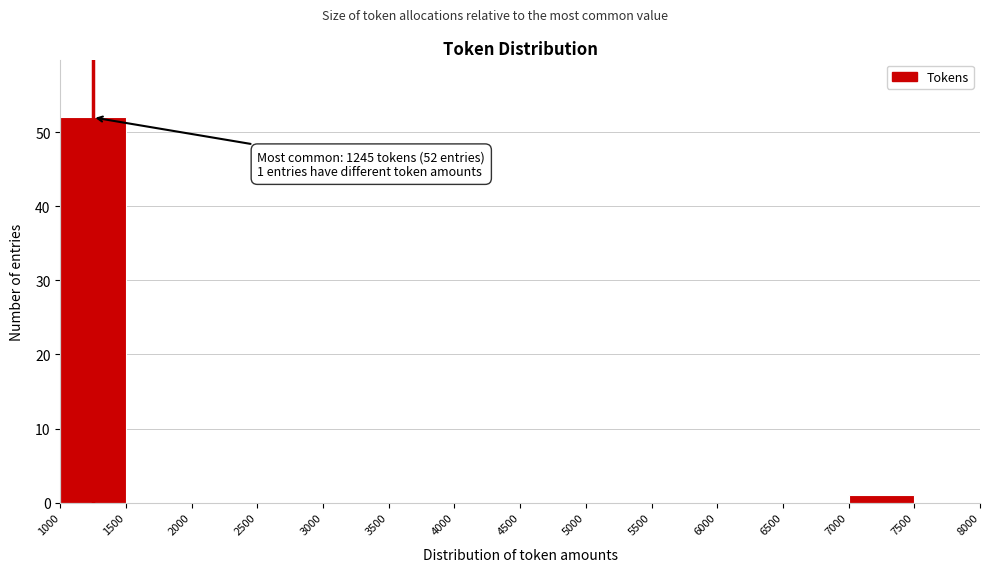

Over which range of the x-axis is the bar tallest?

1000 to 1500